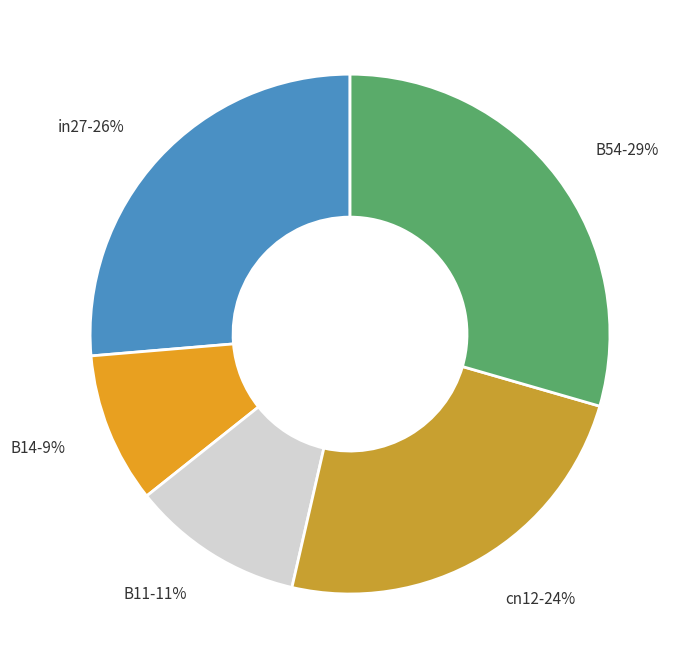

Does any single category account for the majority?

No